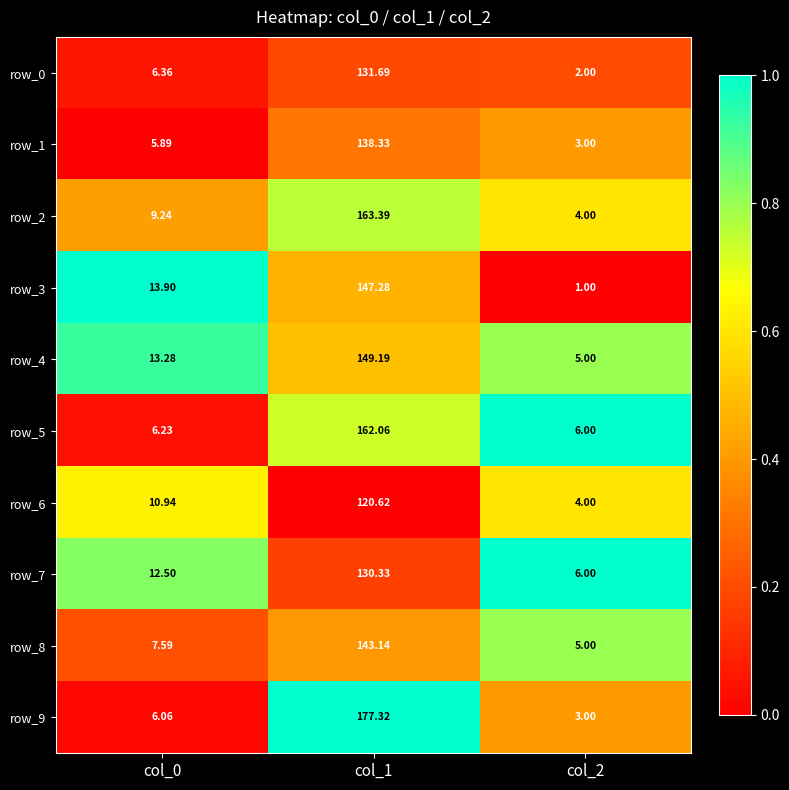

What is the difference between the row_7 values at col_0 and col_1?

117.8